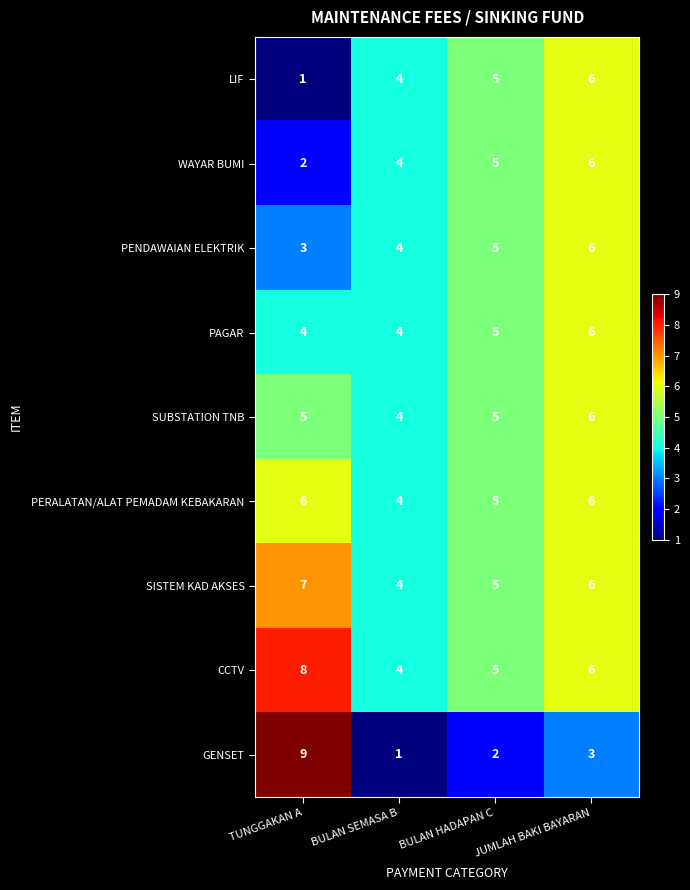

True or false: GENSET has a value of 1 at BULAN HADAPAN C.

False